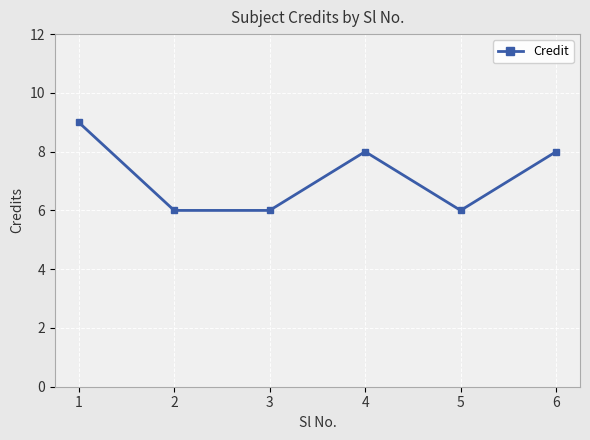

Count the values in the range 6 to 8.

5